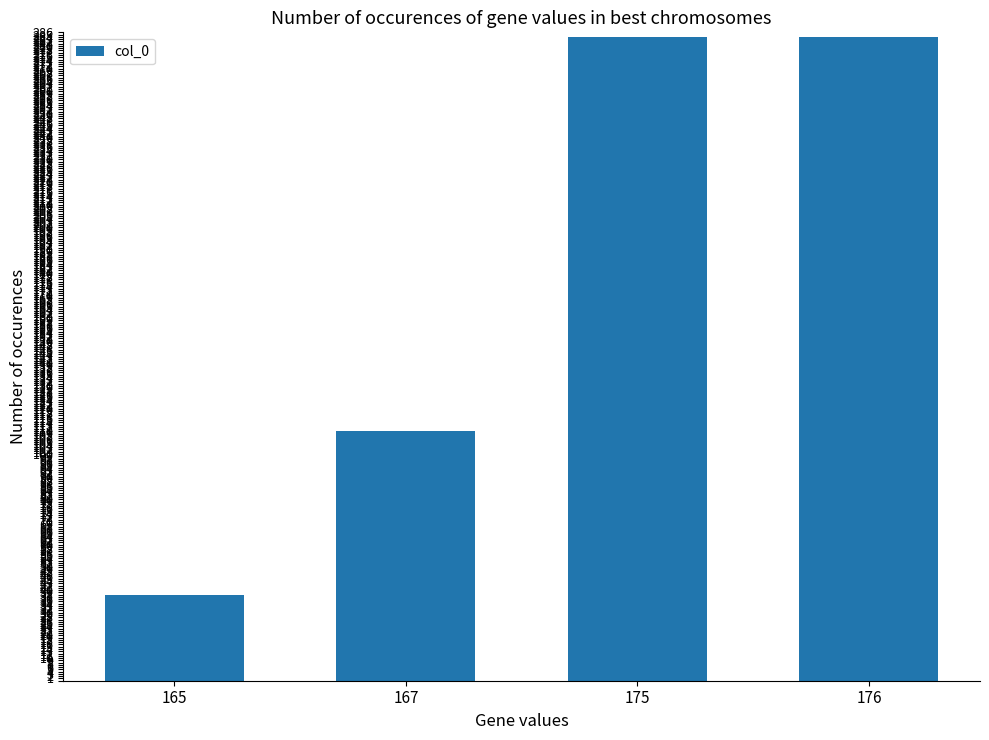

What is the minimum value shown in the chart?

38